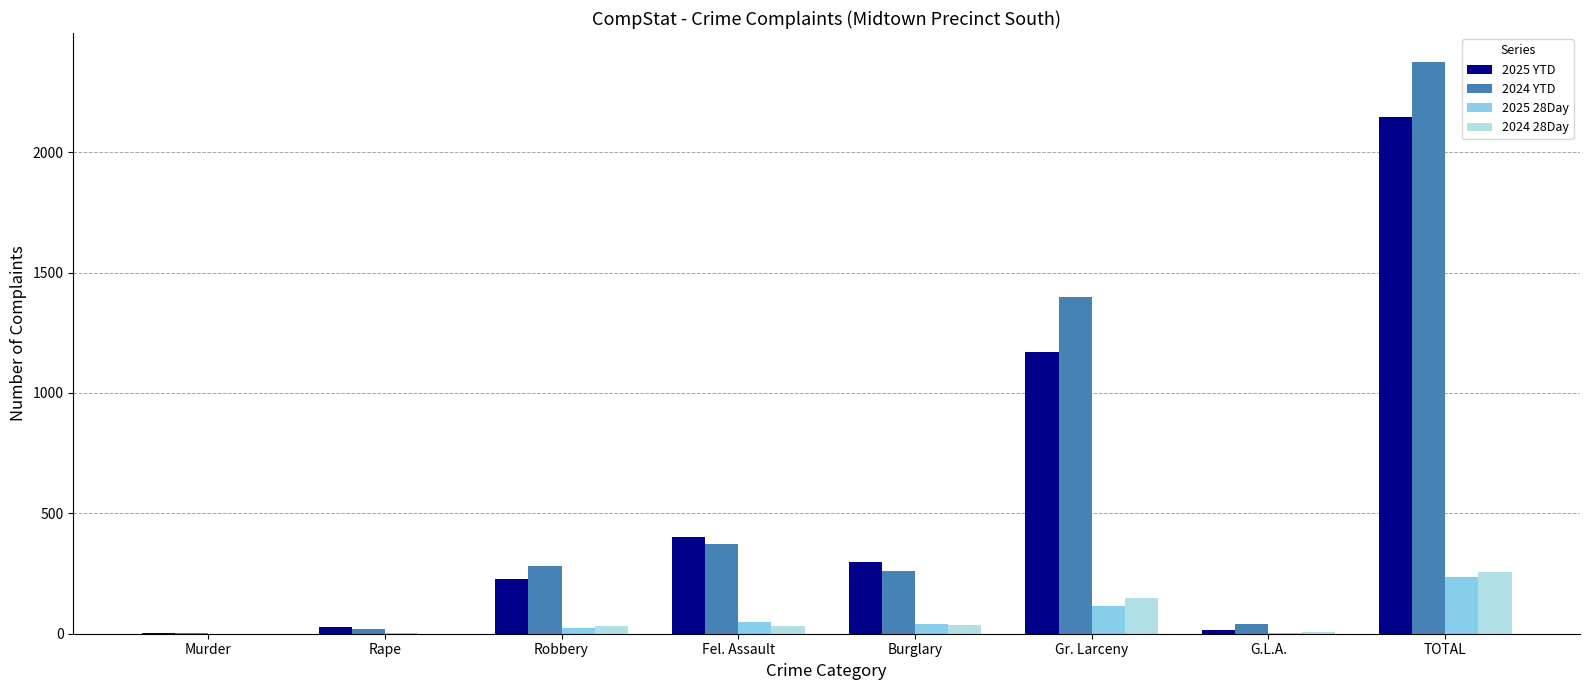

At which label does 2025 28Day reach its peak?

TOTAL